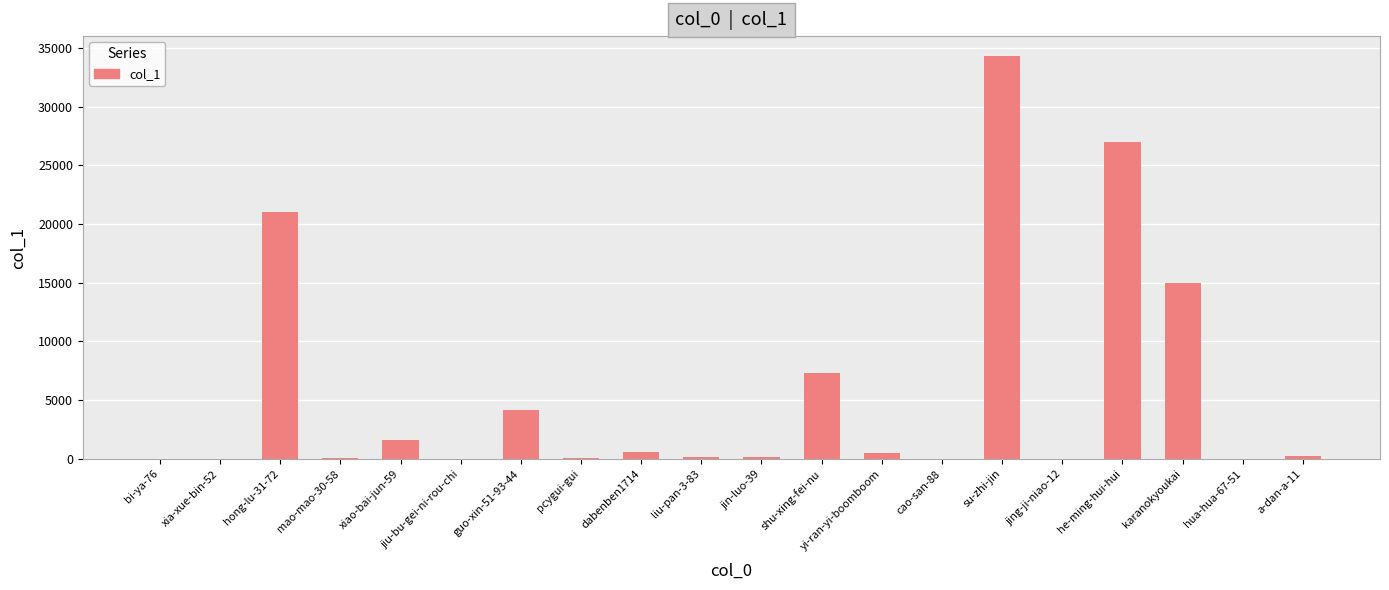

Is it true that the value at karanokyoukai is 14944?

True